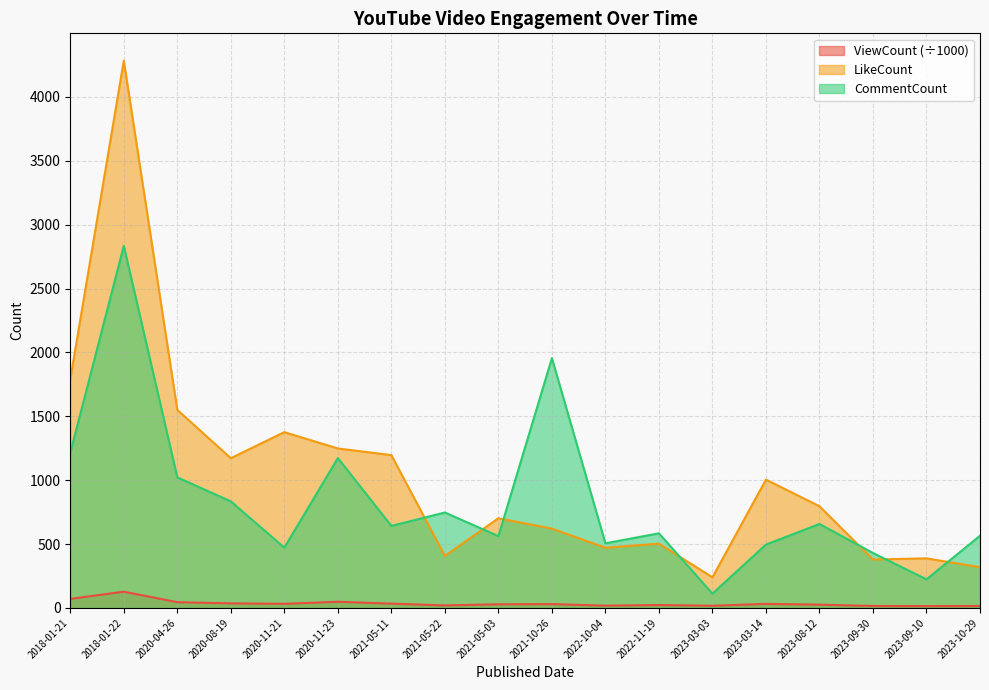

What is the difference between the maximum and minimum values in the CommentCount series?

2722.0